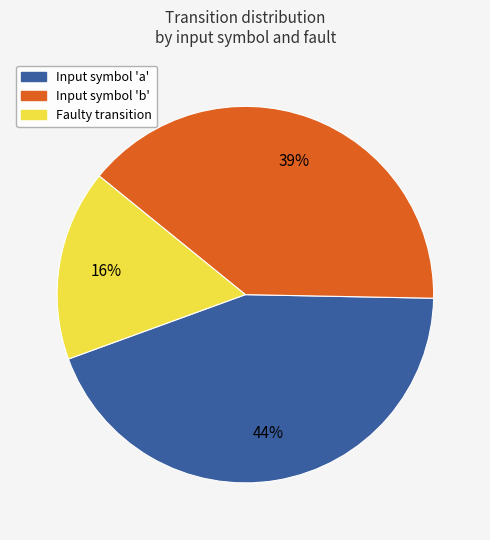

To the nearest percent, what is the difference between the largest and smallest slice percentages?

28%